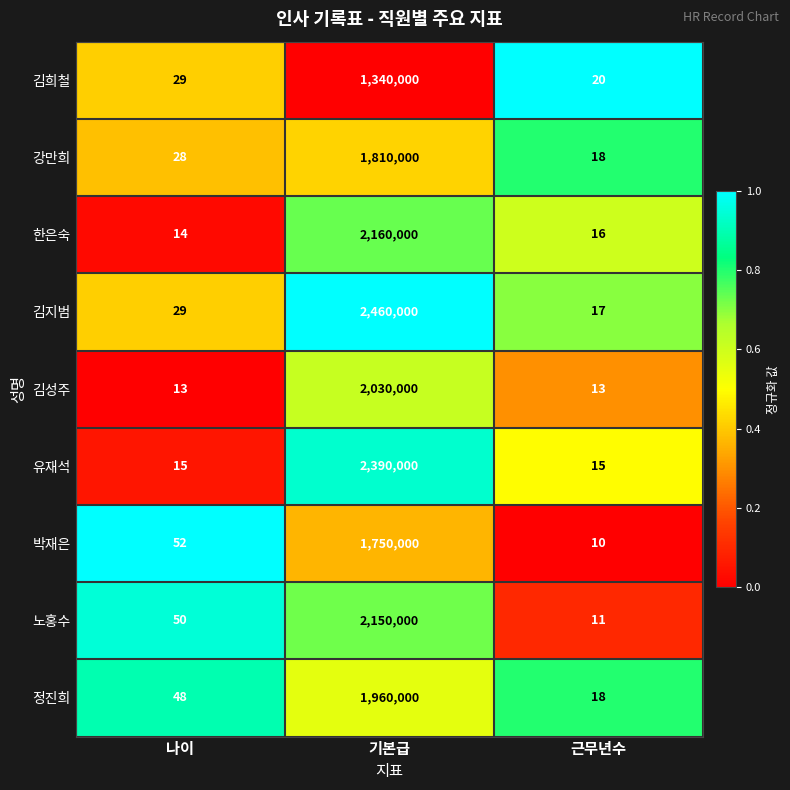

True or false: 김희철 has a value of 20 at 근무년수.

True